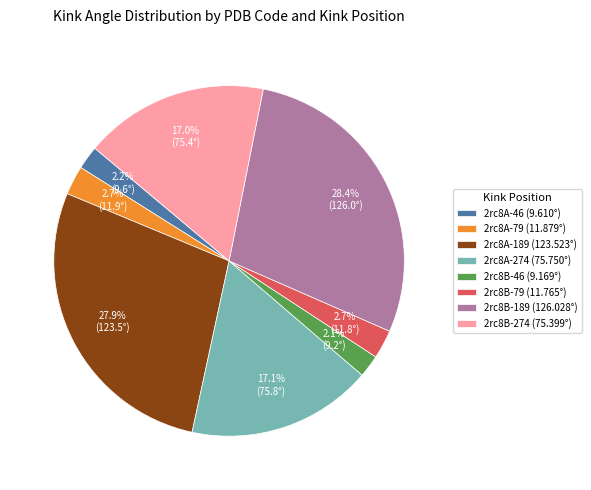

What percentage is the 2rc8A-79 slice, to the nearest percent?

3%